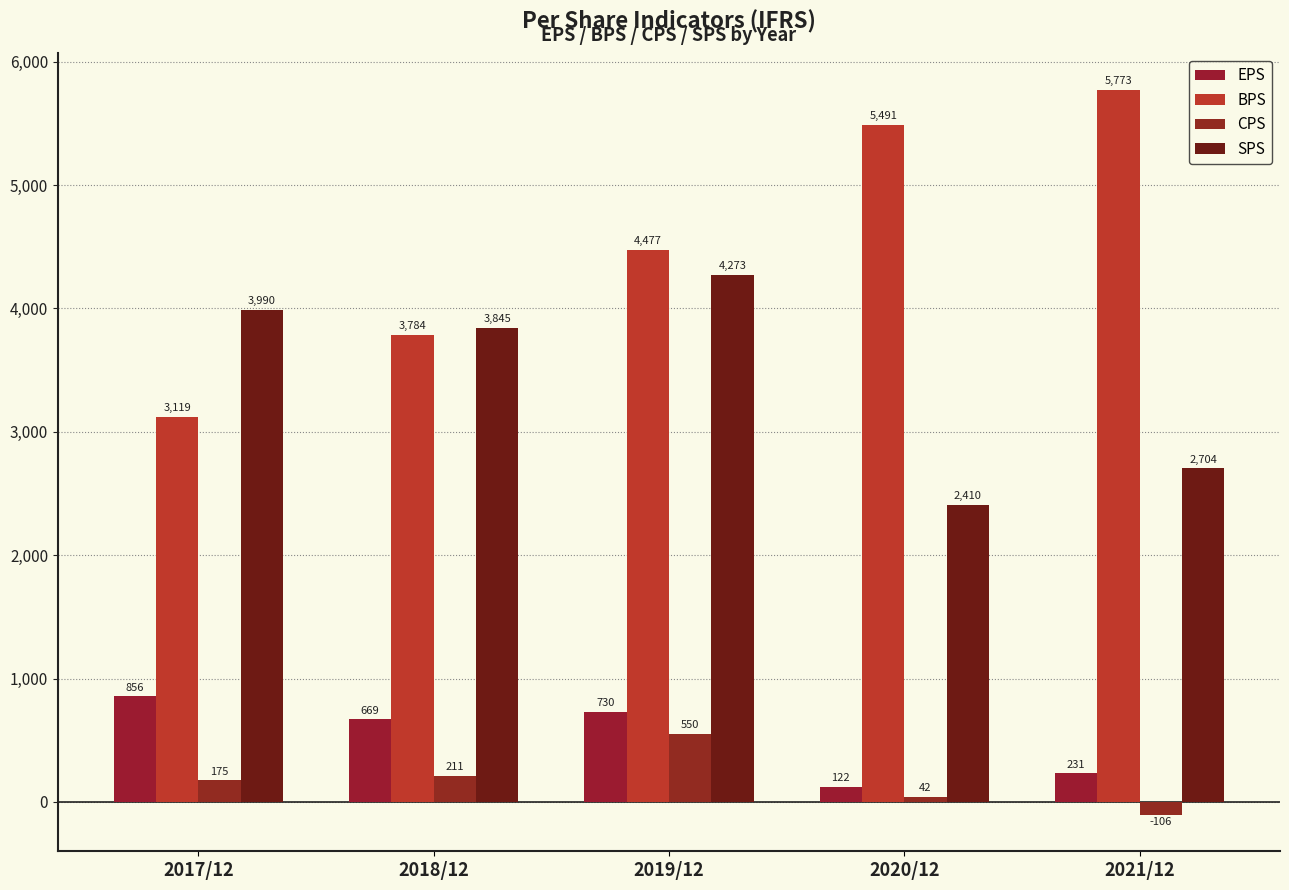

Between 2020/12 and 2021/12, which series saw the biggest shift?

SPS